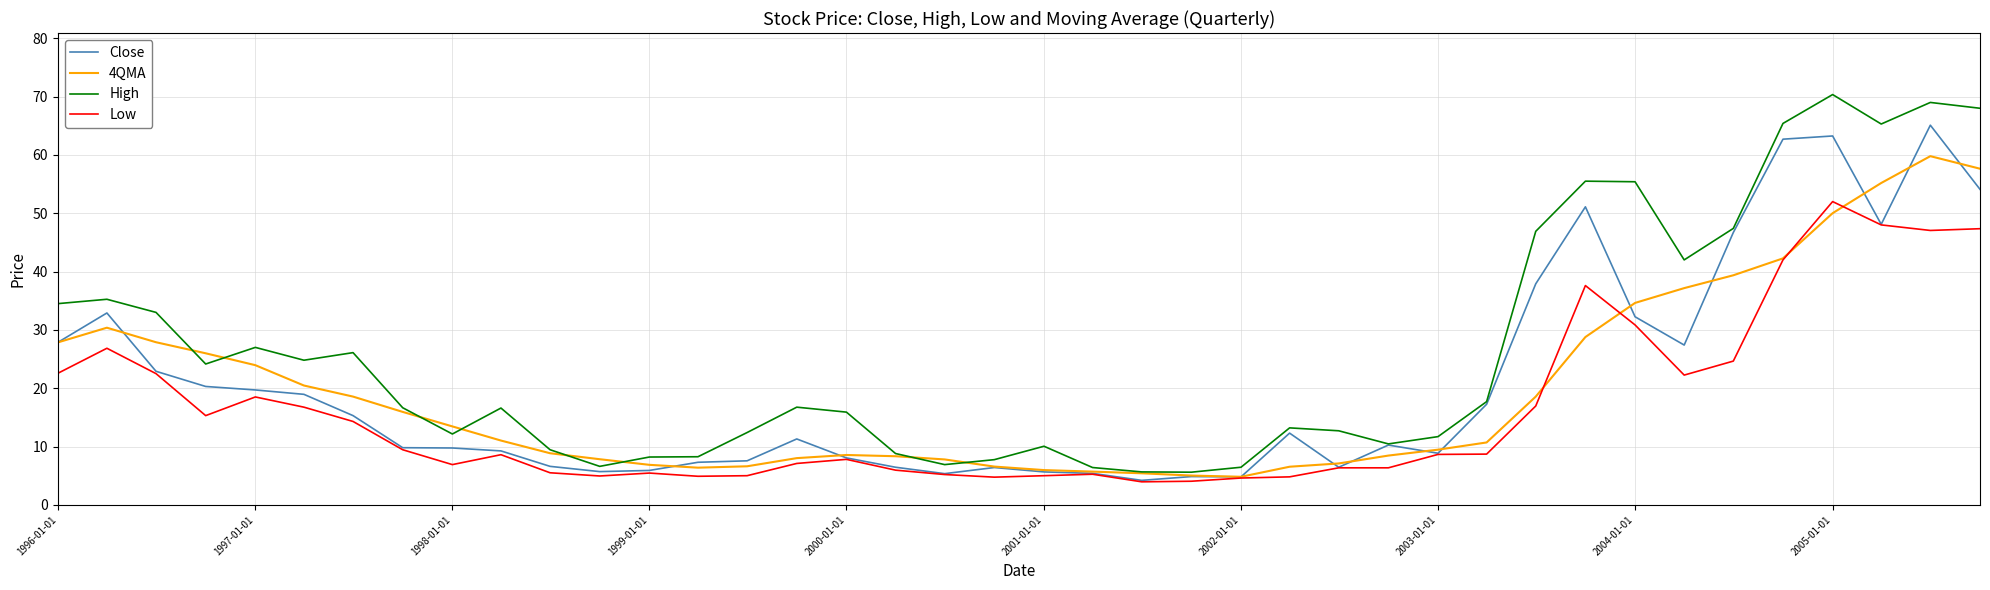

Which series has the largest total across all categories?

High